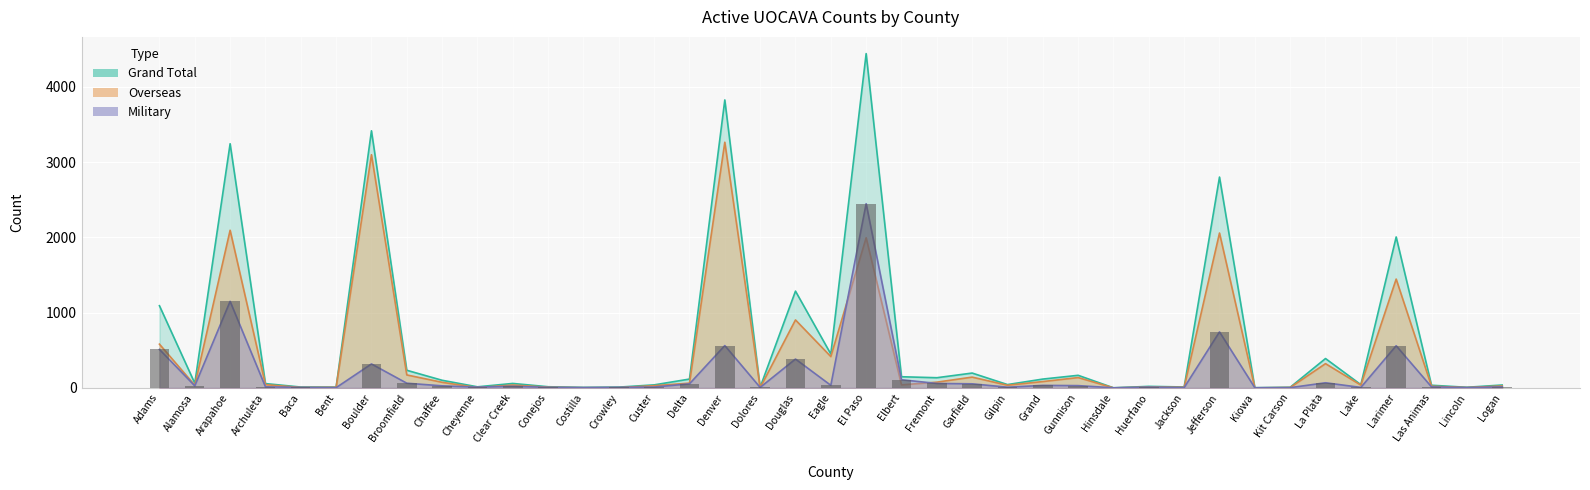

Which series has the largest range (max minus min)?

Grand Total